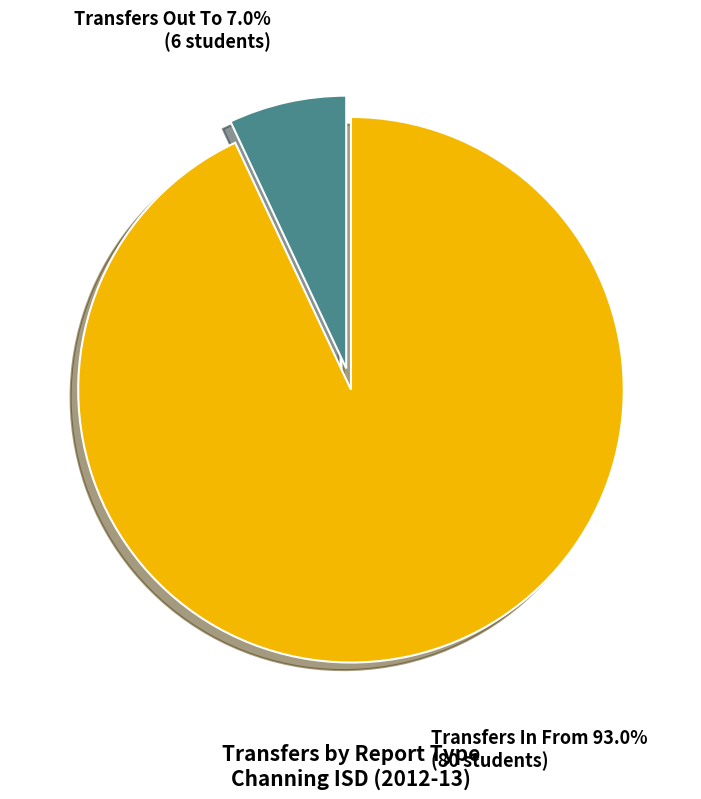

Rank the categories by value from highest to lowest.

Transfers In From, Transfers Out To